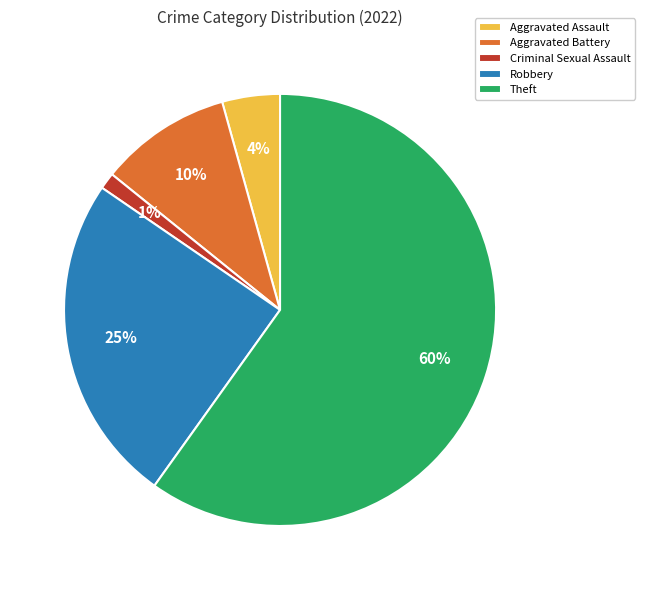

To the nearest percent, what is the difference between the Criminal Sexual Assault and Theft slice percentages?

59%